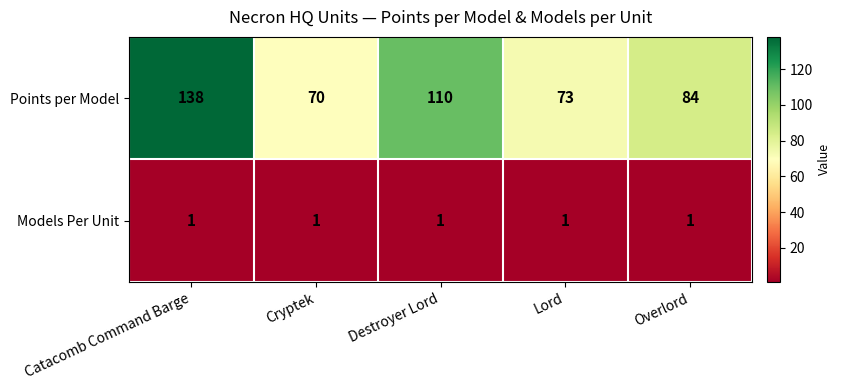

Rank the series by their average value, from lowest to highest.

Models Per Unit, Points per Model